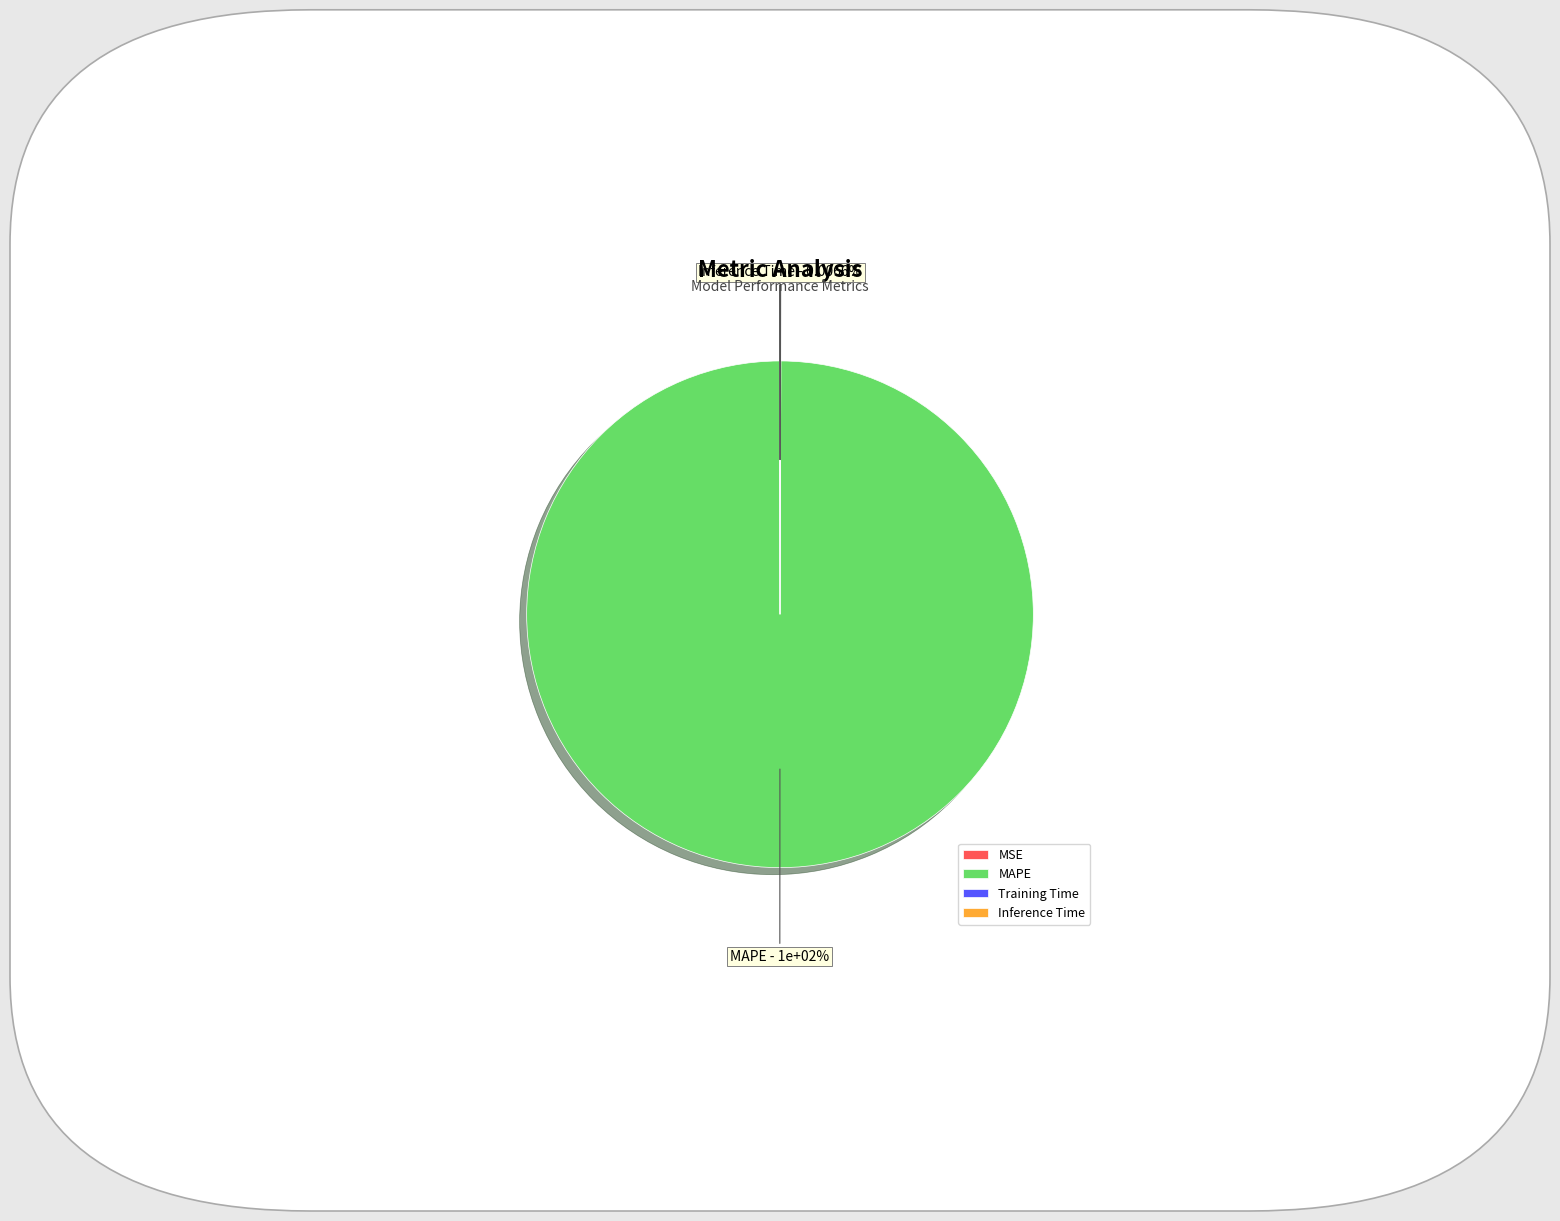

What is the largest slice in the pie chart?

MAPE